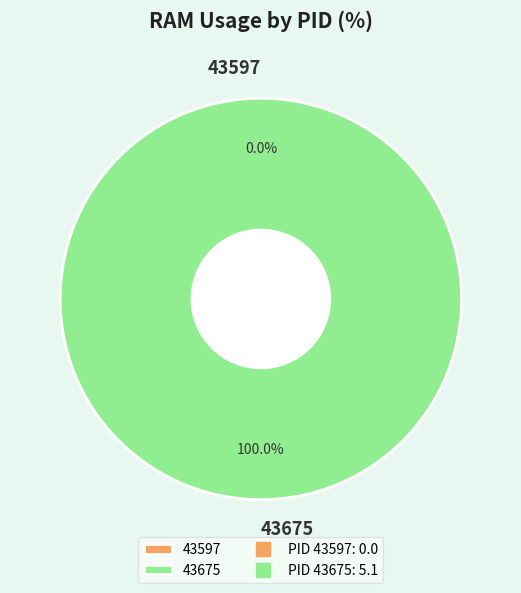

To the nearest percent, what is the average slice percentage?

50%